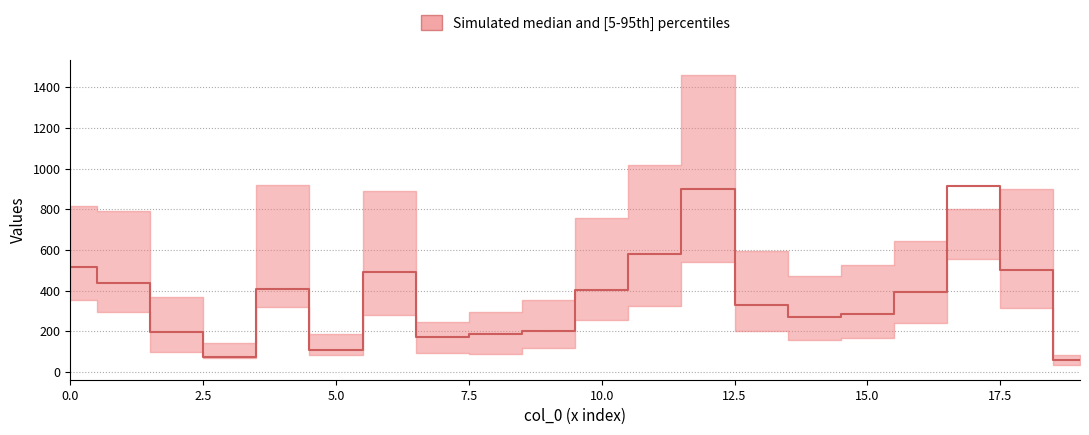

How many values in the col_4 series exceed 328?

9